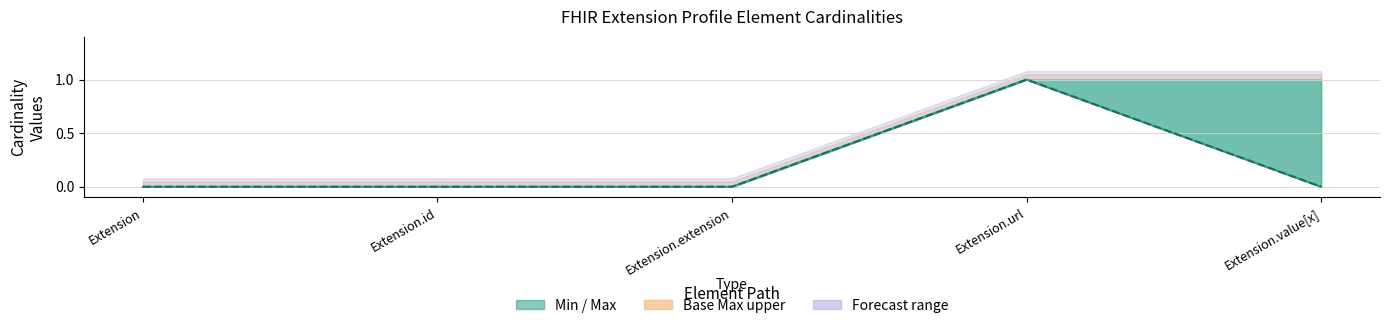

At which category does Min reach its first local peak?

Extension.url